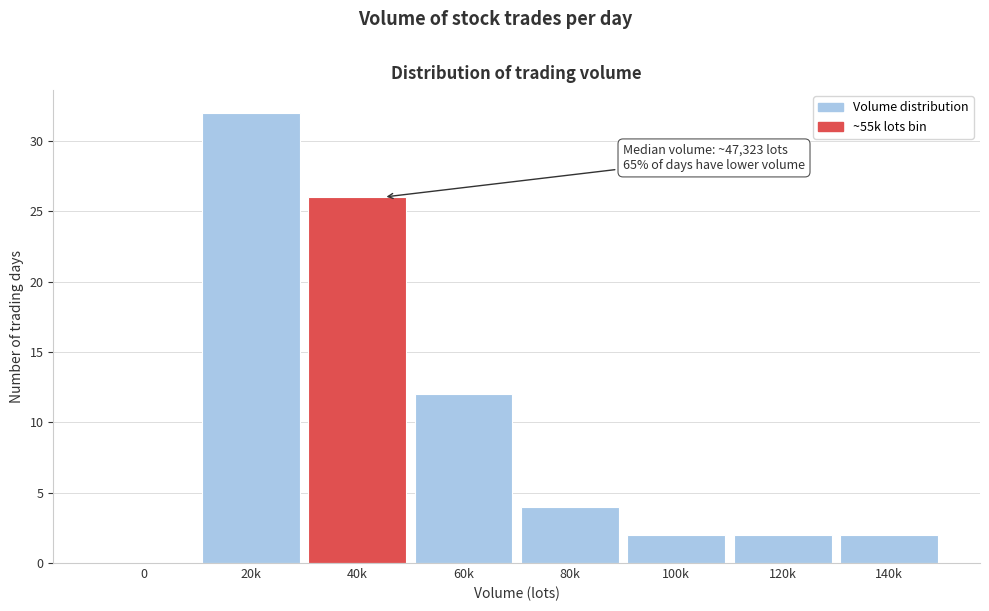

Reading left to right, list all the values displayed in this chart.

0=0	20k=32	40k=26	60k=12	80k=4	100k=2	120k=2	140k=2